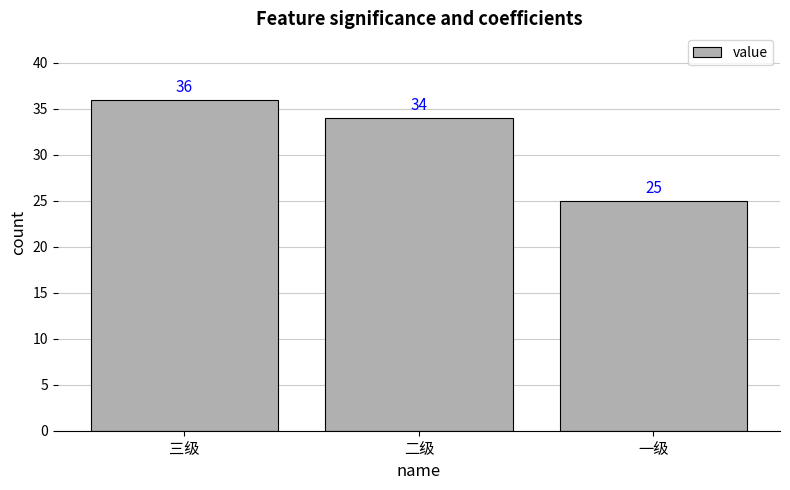

The value at 三级 is 57. True or false?

False